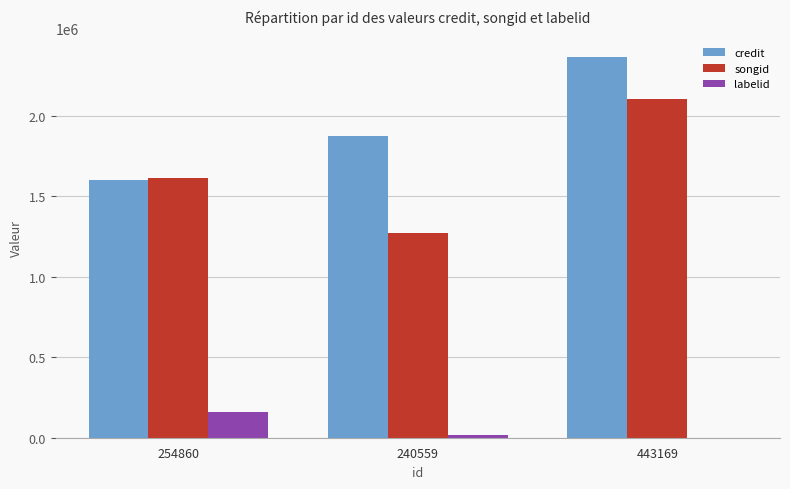

Are the bars grouped side by side (vs. stacked)?

Yes